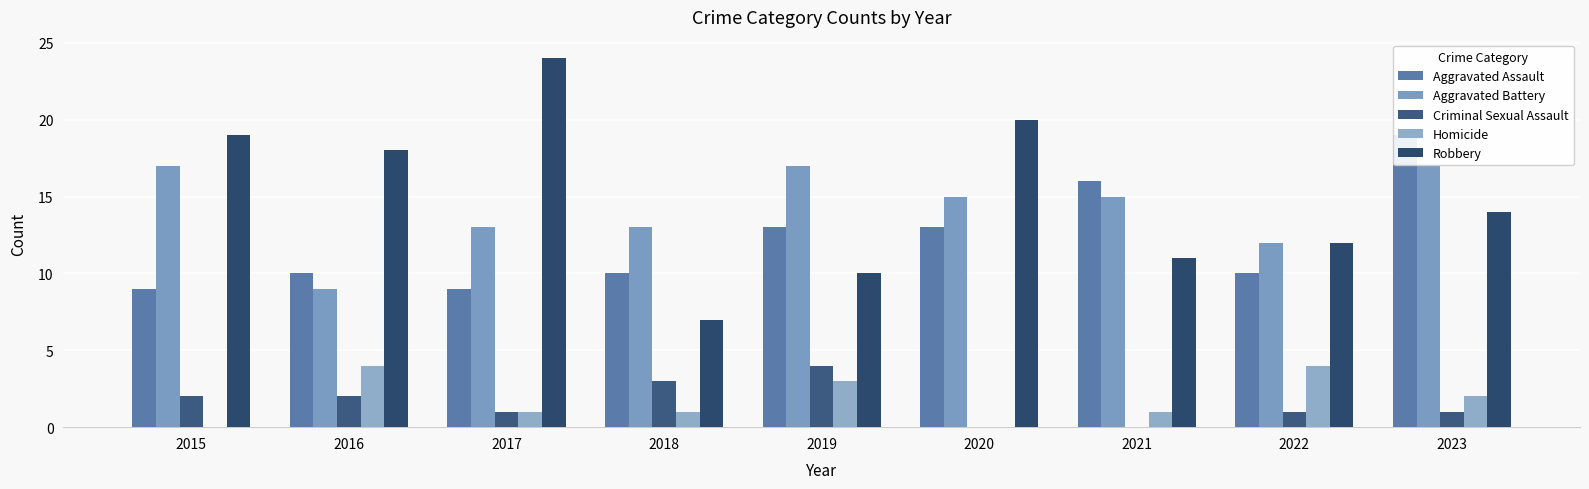

What is the difference between the second highest and second lowest values in the Criminal Sexual Assault series?

3